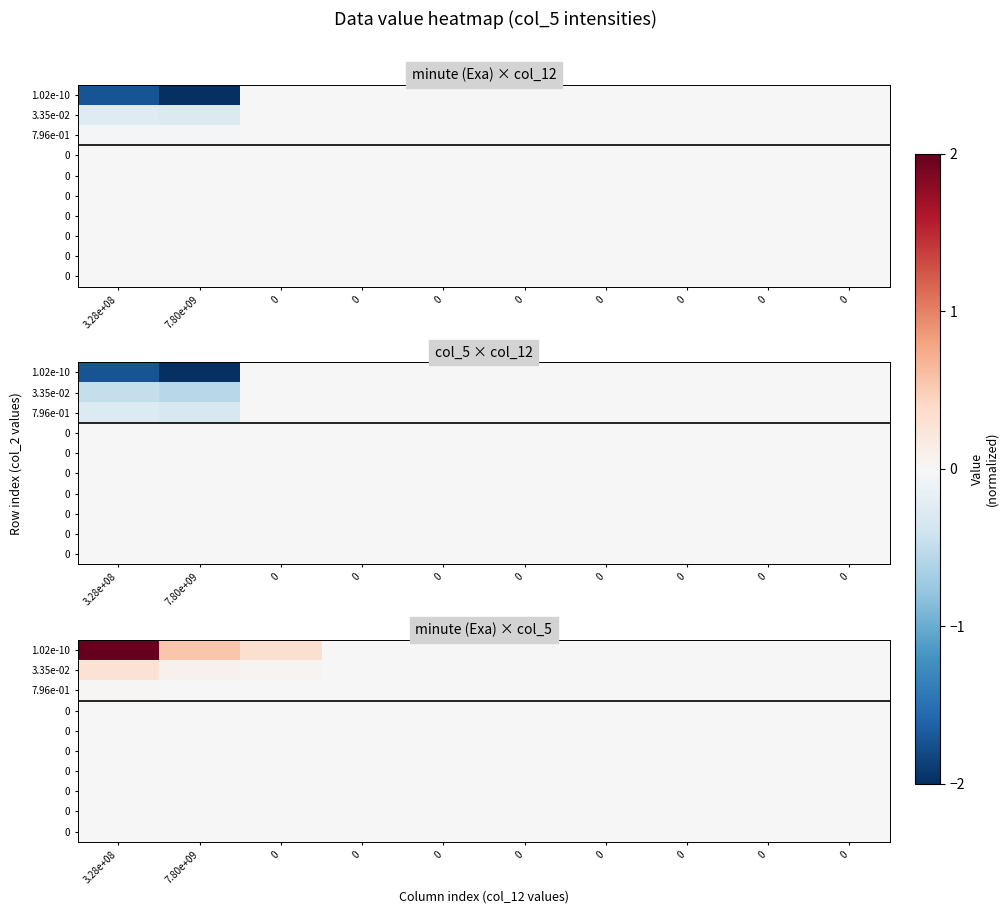

At which category is the sum across all series the highest?

3.28e+08